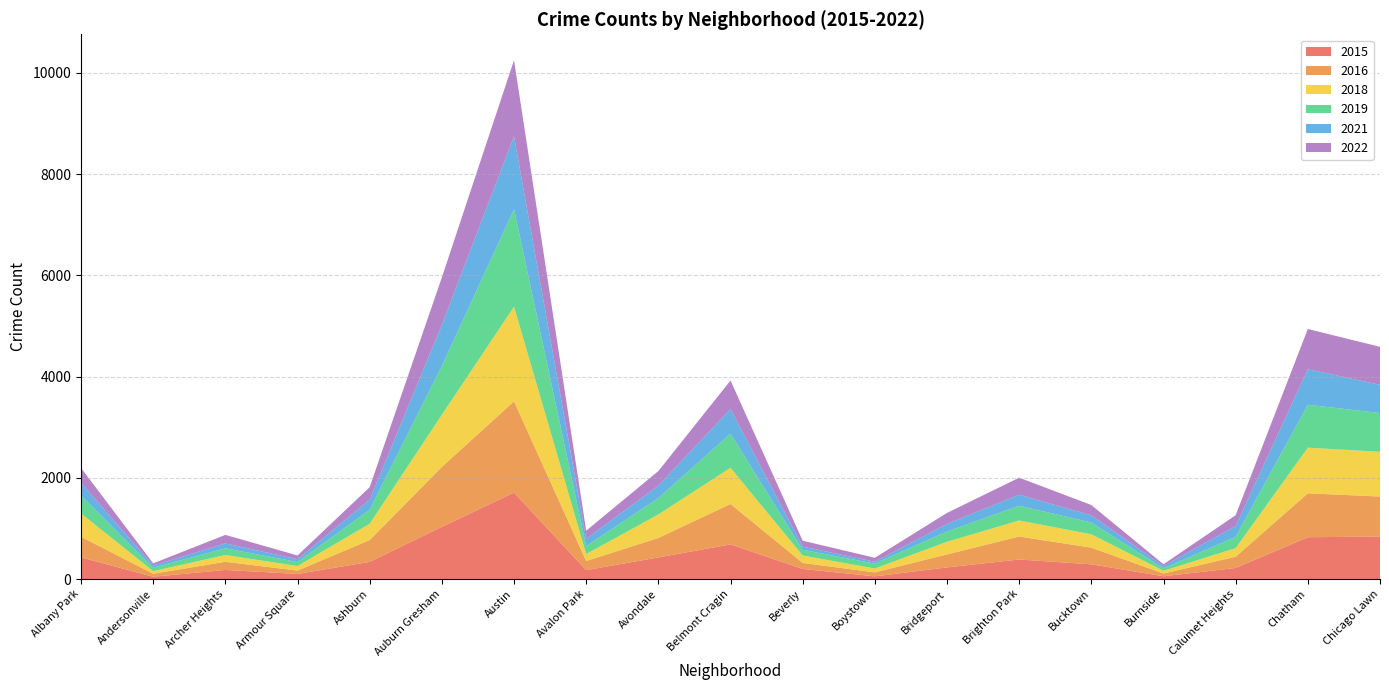

Reading left to right, extract all data points from this chart.

2015: Albany Park=428	Andersonville=45	Archer Heights=180	Armour Square=101	Ashburn=339	Auburn Gresham=1030	Austin=1708	Avalon Park=176	Avondale=427	Belmont Cragin=684	Beverly=200	Boystown=53	Bridgeport=230	Brighton Park=386	Bucktown=291	Burnside=55	Calumet Heights=219	Chatham=826	Chicago Lawn=839
2016: Albany Park=407	Andersonville=60	Archer Heights=161	Armour Square=66	Ashburn=431	Auburn Gresham=1185	Austin=1803	Avalon Park=181	Avondale=385	Belmont Cragin=799	Beverly=118	Boystown=79	Bridgeport=257	Brighton Park=454	Bucktown=329	Burnside=55	Calumet Heights=222	Chatham=868	Chicago Lawn=791
2018: Albany Park=461	Andersonville=51	Archer Heights=134	Armour Square=90	Ashburn=323	Auburn Gresham=1030	Austin=1869	Avalon Park=136	Avondale=464	Belmont Cragin=715	Beverly=147	Boystown=76	Bridgeport=249	Brighton Park=317	Bucktown=264	Burnside=52	Calumet Heights=170	Chatham=901	Chicago Lawn=883
2019: Albany Park=354	Andersonville=68	Archer Heights=132	Armour Square=79	Ashburn=276	Auburn Gresham=964	Austin=1926	Avalon Park=158	Avondale=324	Belmont Cragin=673	Beverly=112	Boystown=97	Bridgeport=203	Brighton Park=291	Bucktown=233	Burnside=49	Calumet Heights=224	Chatham=848	Chicago Lawn=766
2021: Albany Park=249	Andersonville=43	Archer Heights=97	Armour Square=55	Ashburn=198	Auburn Gresham=813	Austin=1441	Avalon Park=144	Avondale=246	Belmont Cragin=486	Beverly=64	Boystown=37	Bridgeport=151	Brighton Park=218	Bucktown=142	Burnside=45	Calumet Heights=213	Chatham=702	Chicago Lawn=558
2022: Albany Park=295	Andersonville=43	Archer Heights=168	Armour Square=75	Ashburn=247	Auburn Gresham=935	Austin=1501	Avalon Park=160	Avondale=286	Belmont Cragin=565	Beverly=116	Boystown=78	Bridgeport=216	Brighton Park=336	Bucktown=203	Burnside=36	Calumet Heights=213	Chatham=794	Chicago Lawn=750